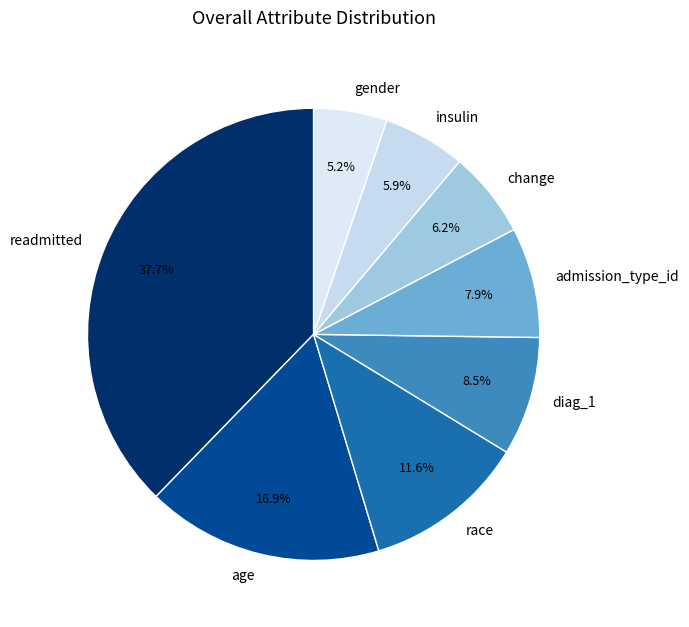

To the nearest percent, what percentage of the pie is race?

12%